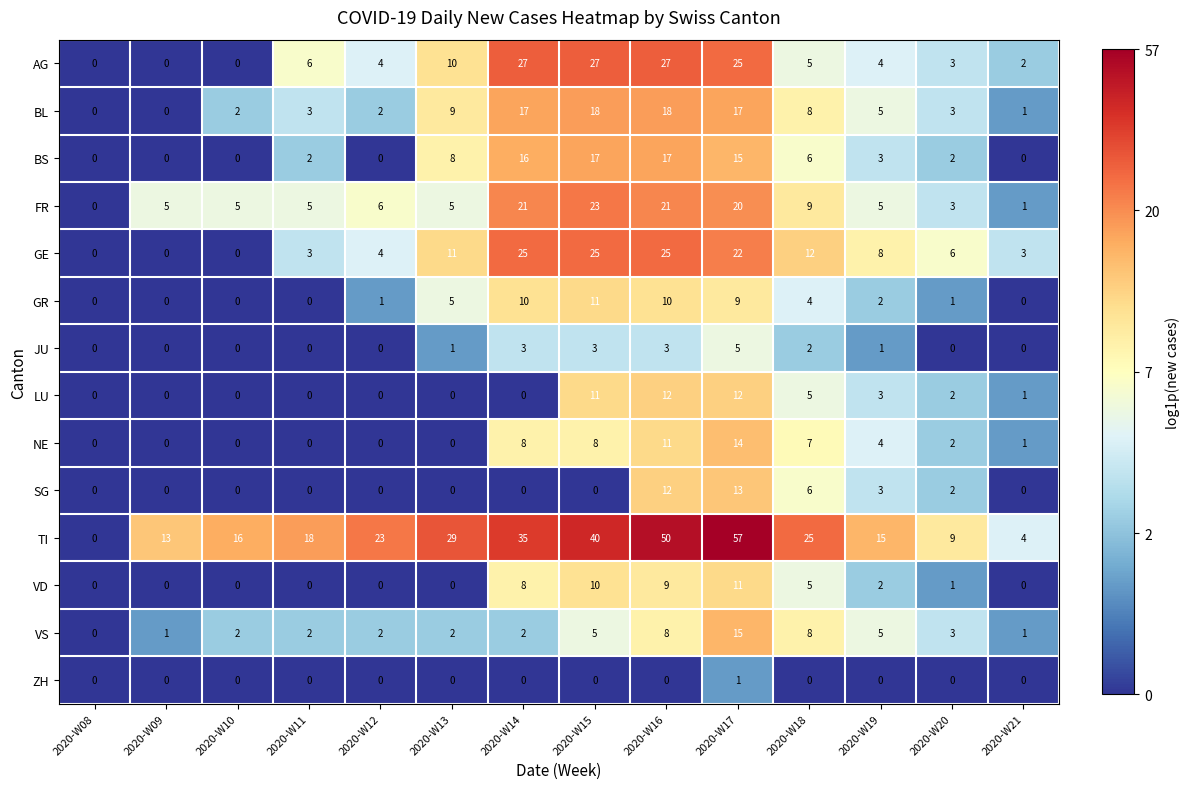

Between 2020-W17 and 2020-W19, which series saw the biggest shift?

TI